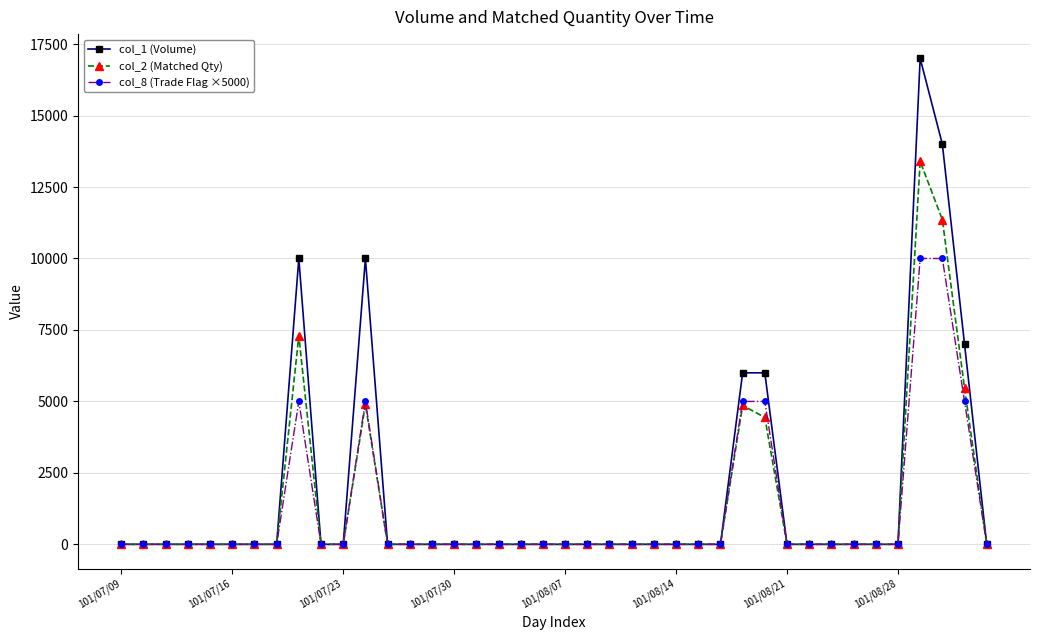

Which series has the widest spread of values?

col_1 (Volume)